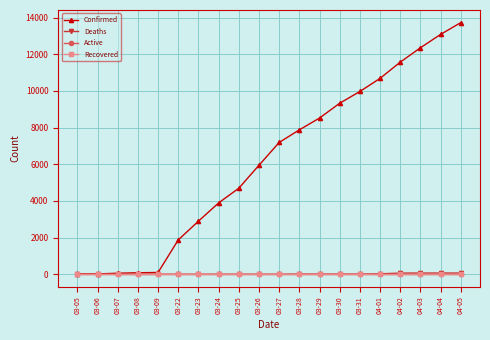

Where is Active nearest to the value 0?

03-05